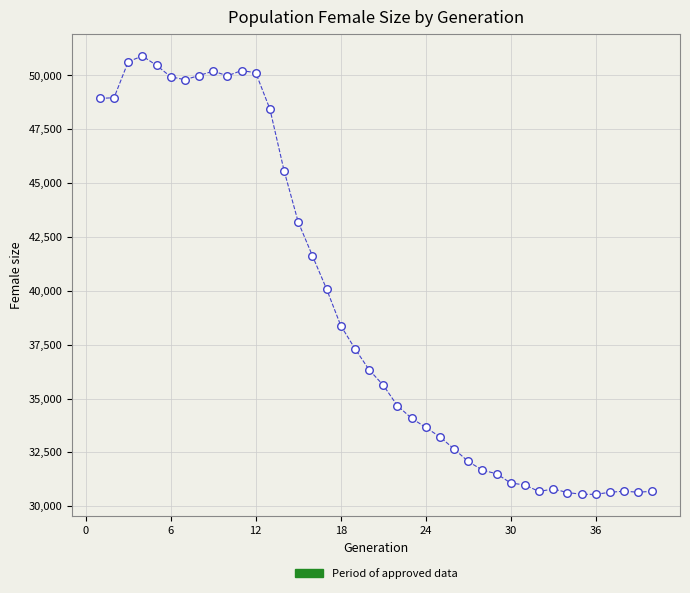

What is the range of X values (max minus min)?

39